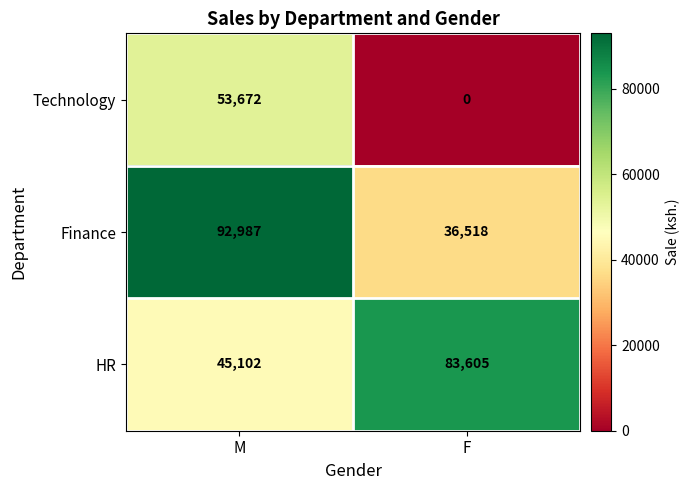

Rank the series by their maximum value, from lowest to highest.

Technology, HR, Finance